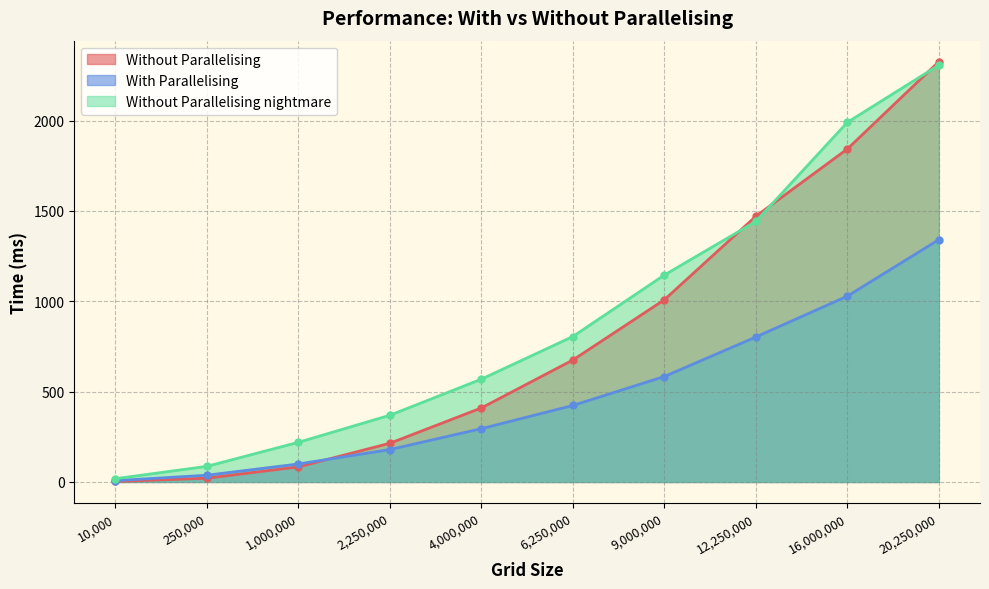

True or false: Without Parallelising and With Parallelising intersect in this chart.

True